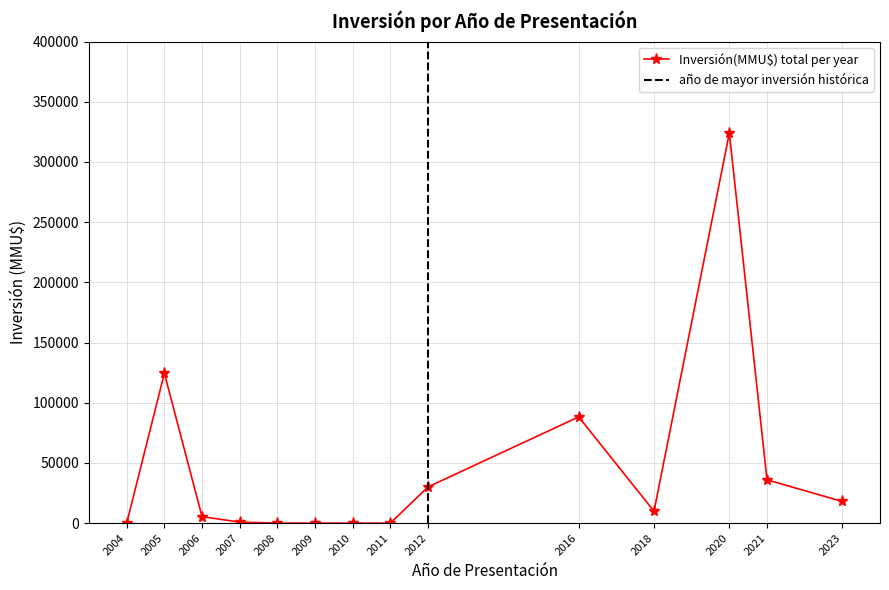

Where is the first local minimum?

2008